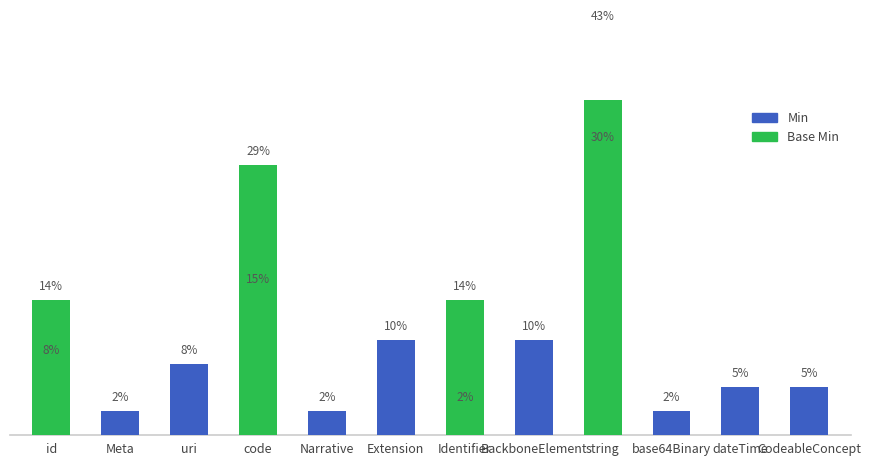

What is the value of the Min bar at the 3rd from the left?

7.5